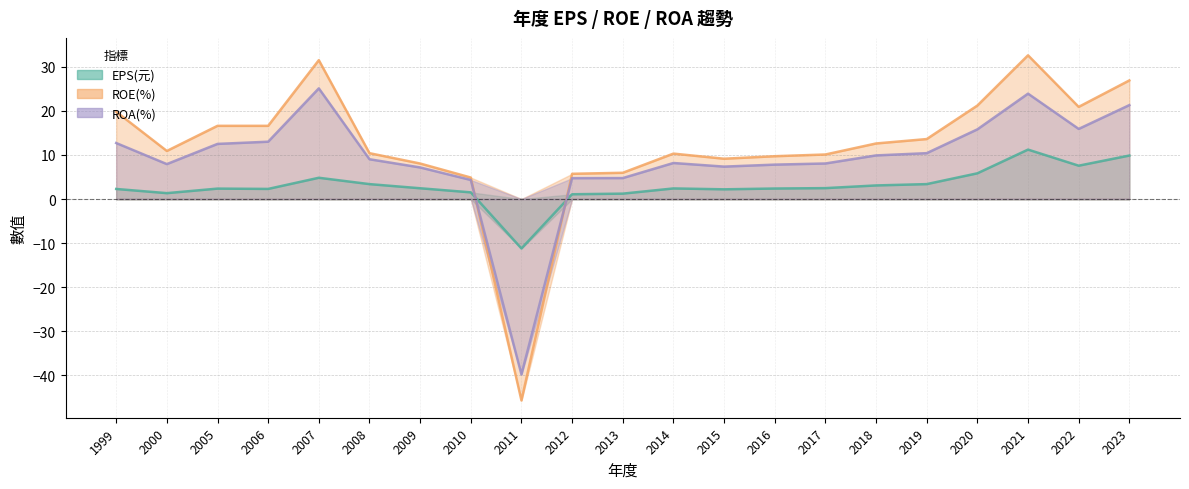

How many lines are shown in the chart?

3